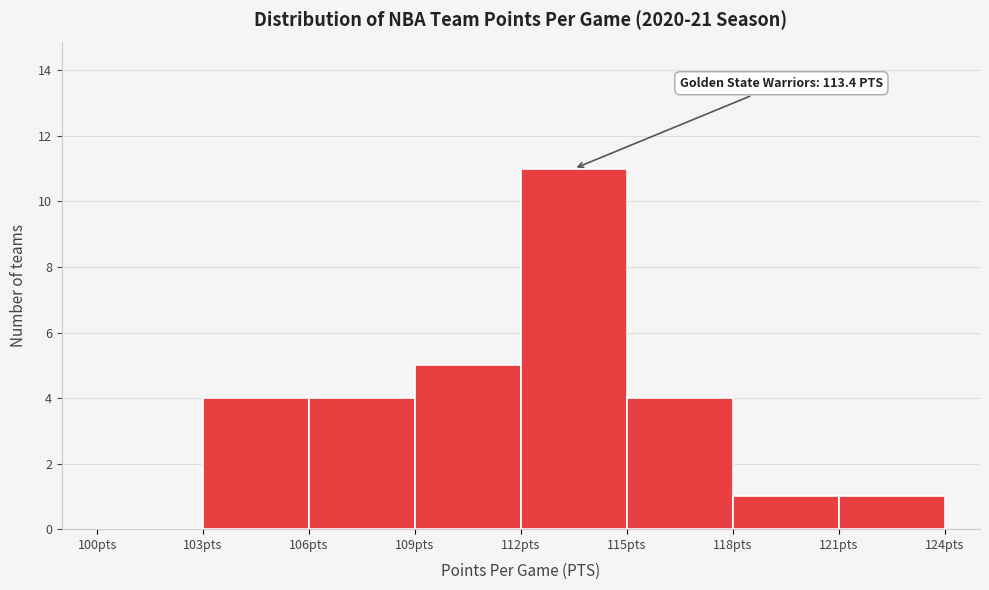

Over which range of the x-axis is the bar tallest?

112 to 115